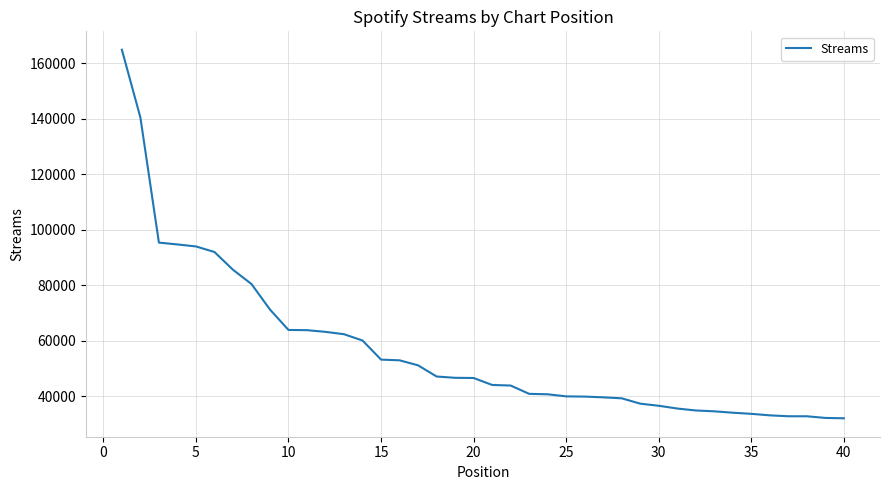

What is the minimum value shown in the chart?

32128